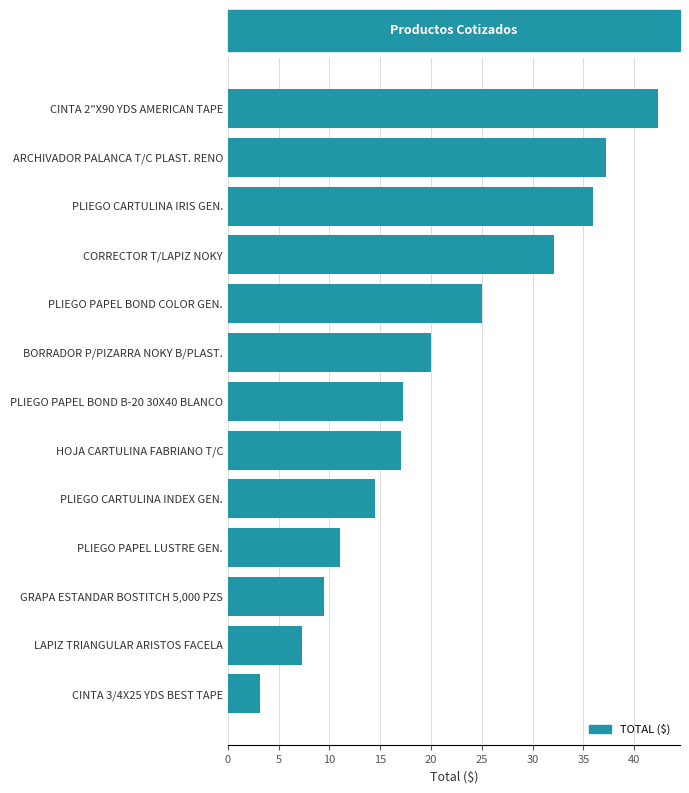

The chart shows a value of 17.2 at PLIEGO PAPEL BOND B-20 30X40 BLANCO. True or false?

True